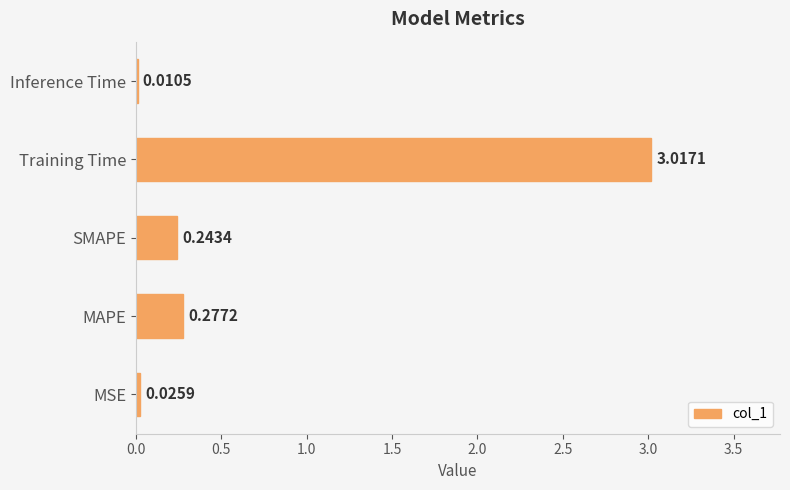

What is the sum of the values at SMAPE and Training Time?

3.3